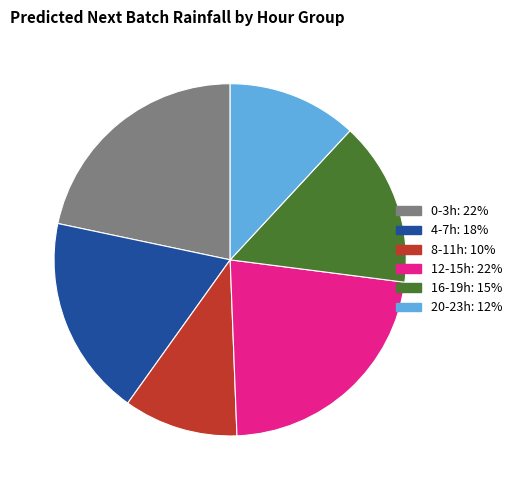

Does any single category account for the majority?

No